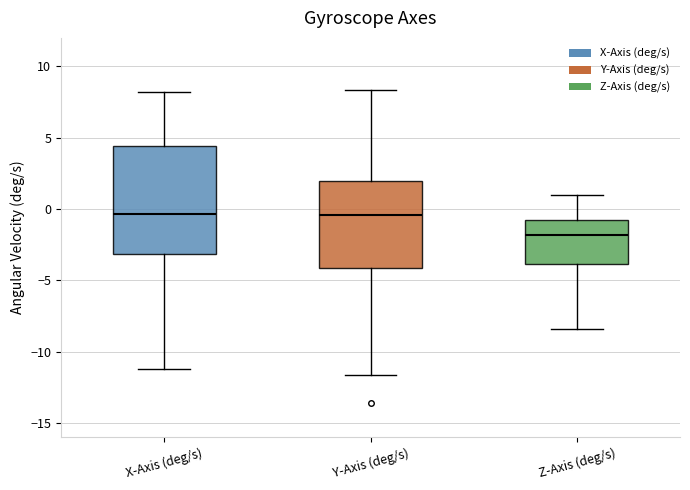

Comparing the boxes themselves (not the whiskers), which one is the tallest?

X-Axis (deg/s)